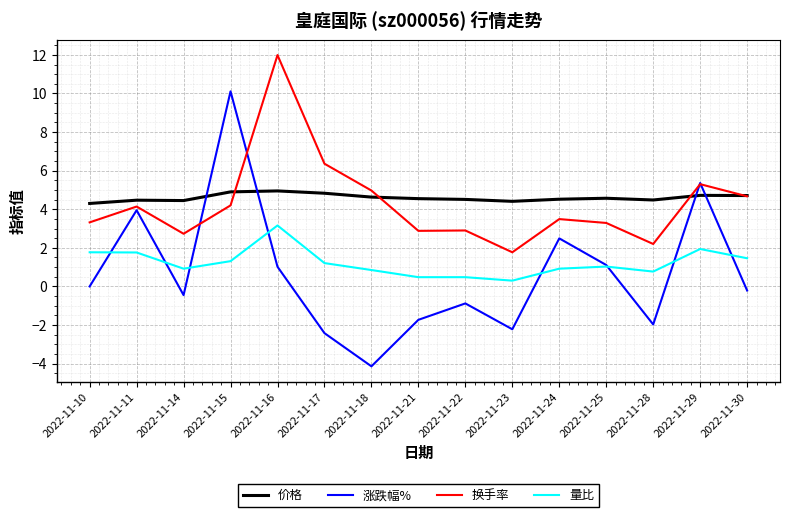

Is this an area chart (filled region under the line)?

No